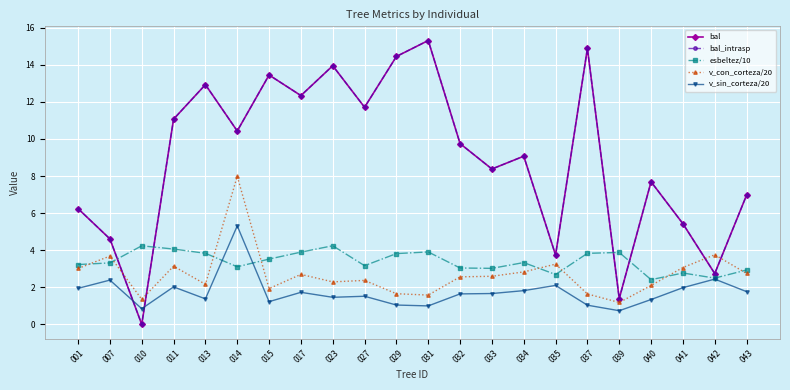

At which category is the sum across all series the highest?

014